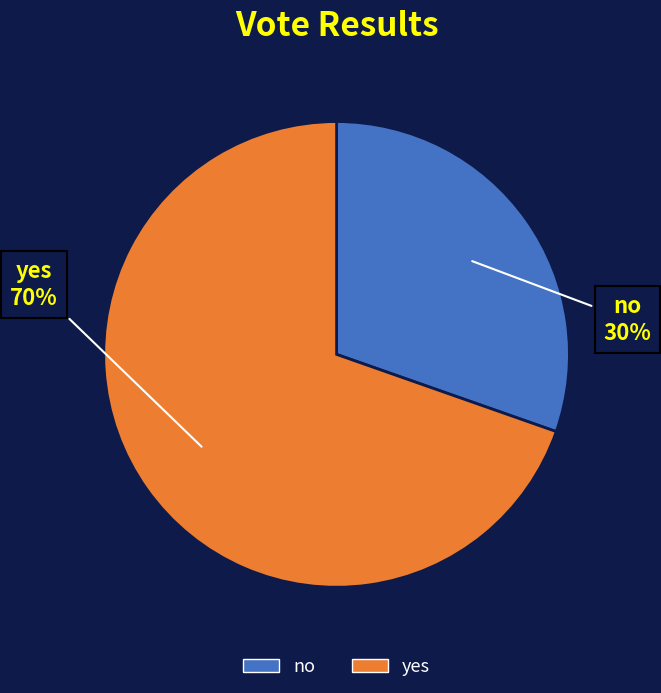

Is the sum of no and yes greater than half?

Yes